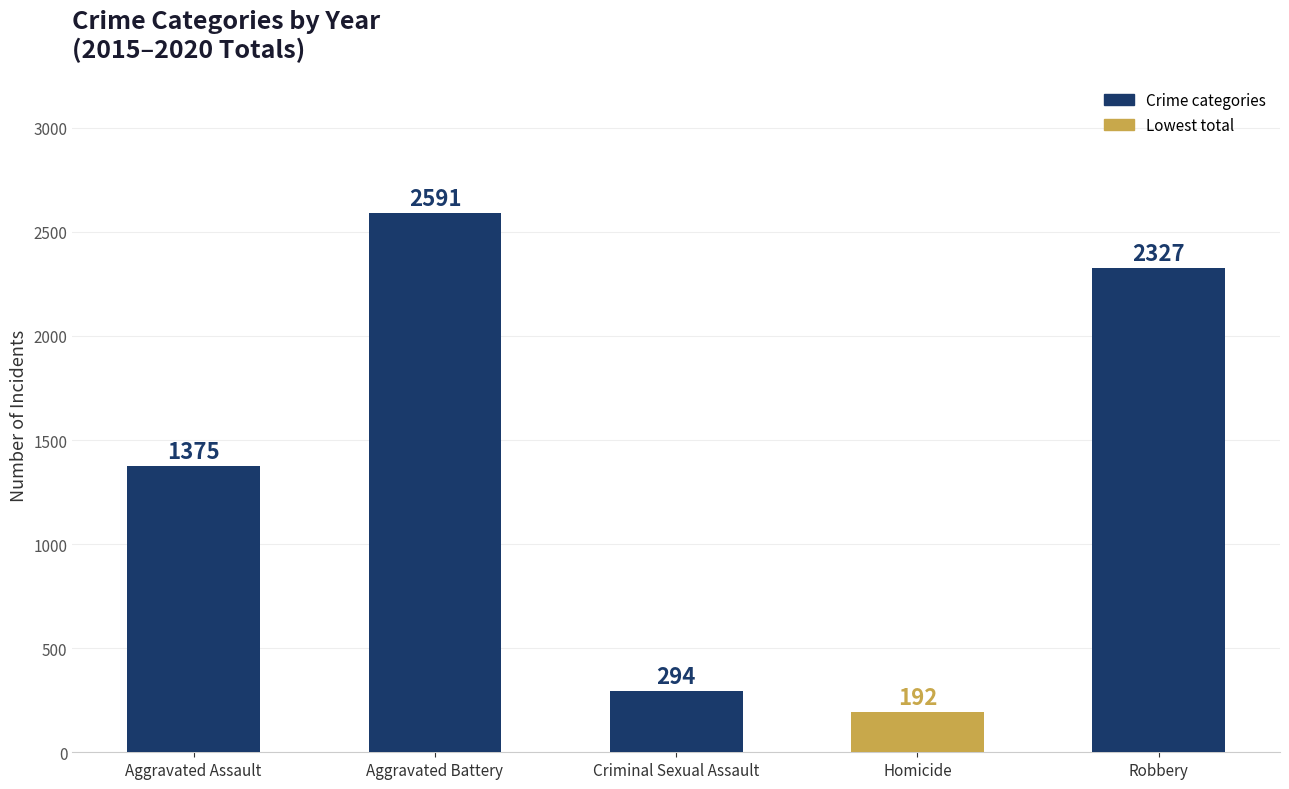

What is the minimum value shown in the chart?

192